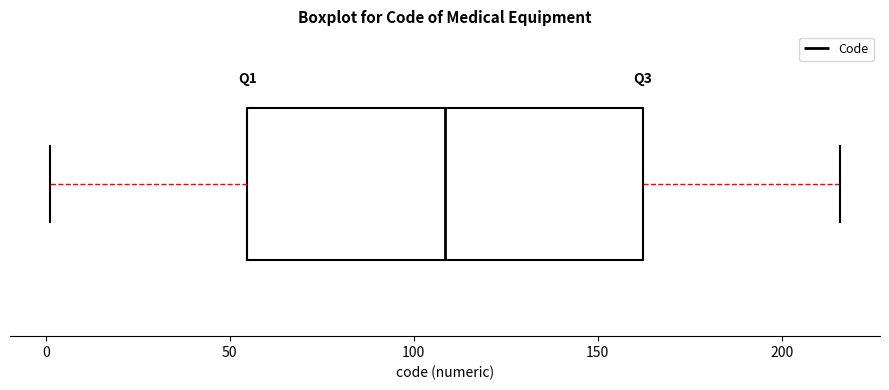

Transcribe this box plot: give where the median line is, the range the box spans, and where the two whiskers end, as read against the x-axis. The values are not printed on the chart, so give them approximately, as read against the axis.

median 110, box 55 to 160, whiskers 0 to 215